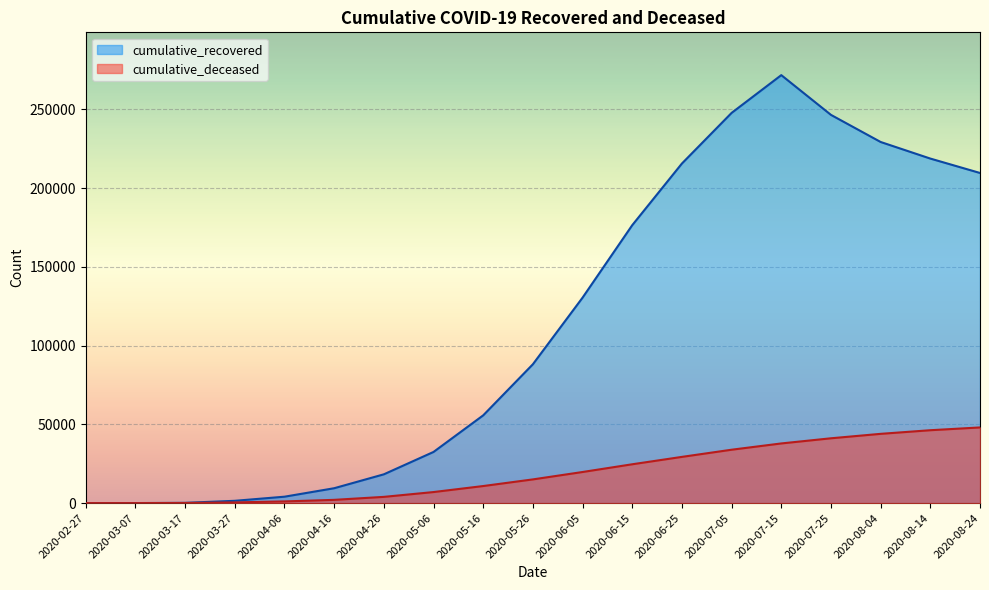

What is the difference between the second highest and second lowest values in the cumulative_deceased series?

46273